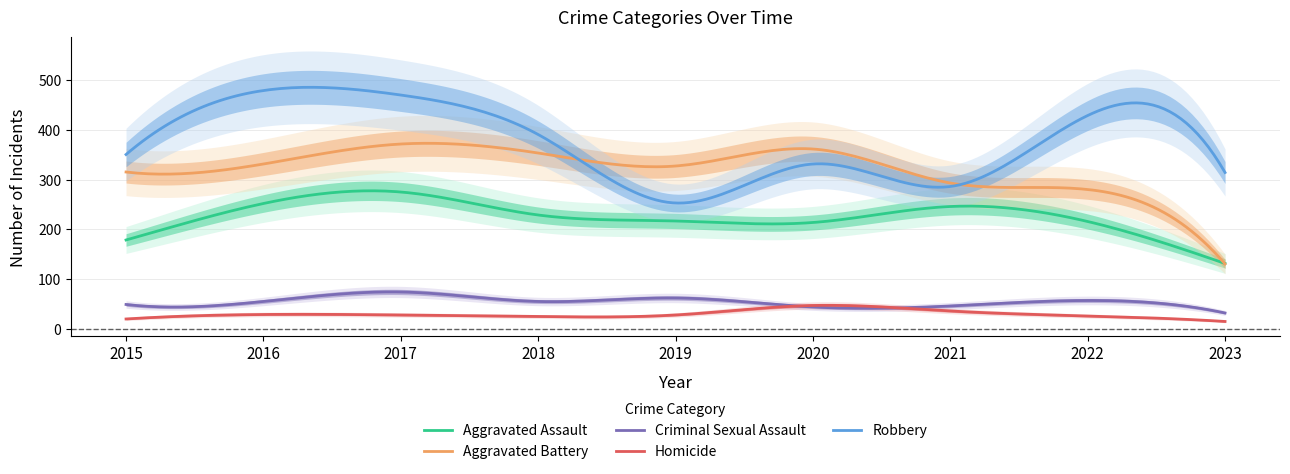

True or false: Homicide has more than 0 interior local peaks.

True